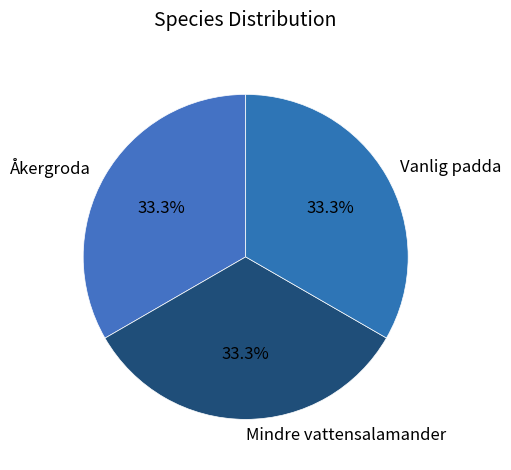

What is the total percentage of Vanlig padda and Mindre vattensalamander?

66.7%